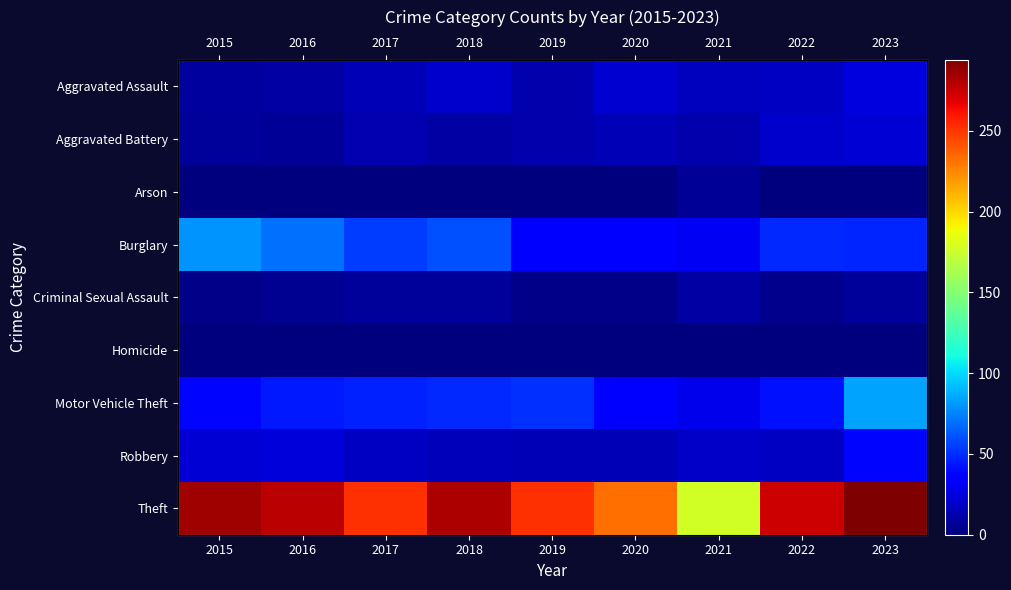

What is the minimum value for Theft?

177